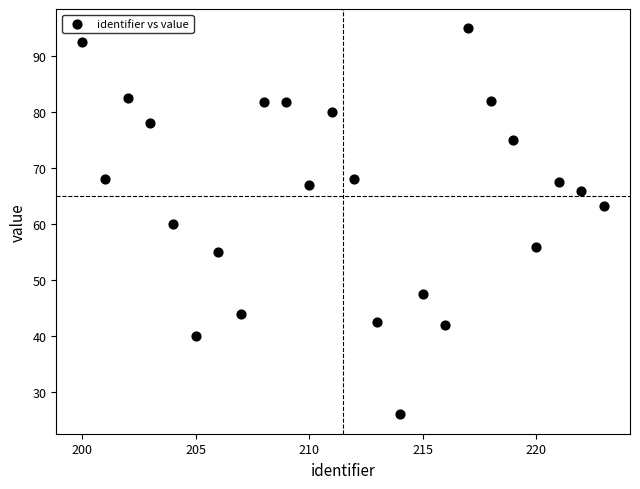

What is the range of Y values (max minus min)?

69.0